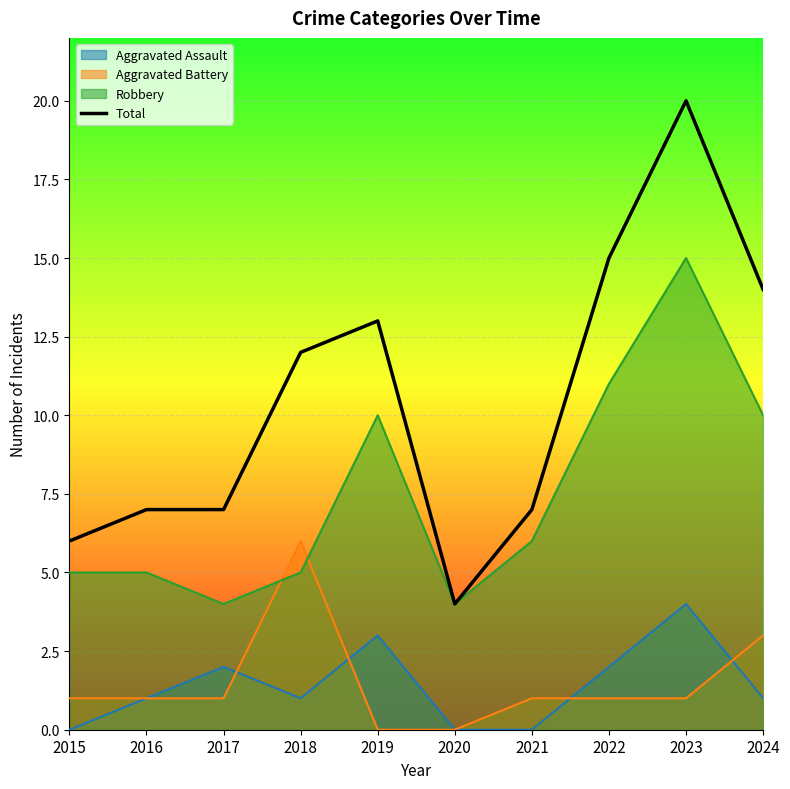

What is the value of the 1st point from the left?

6